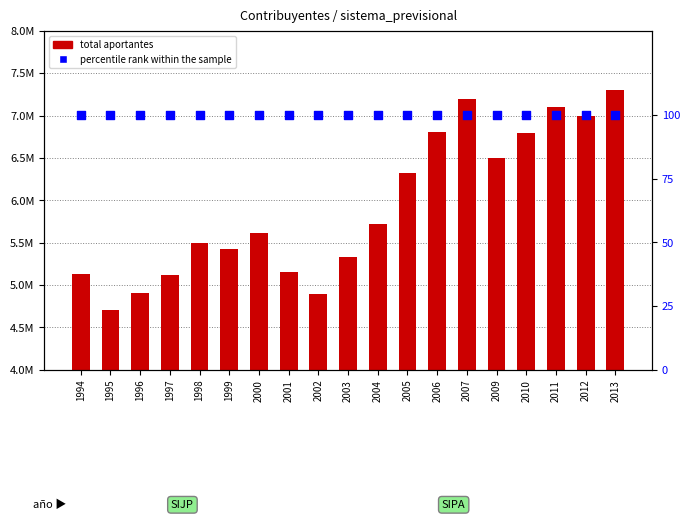

Which series has the largest total across all categories?

total aportantes